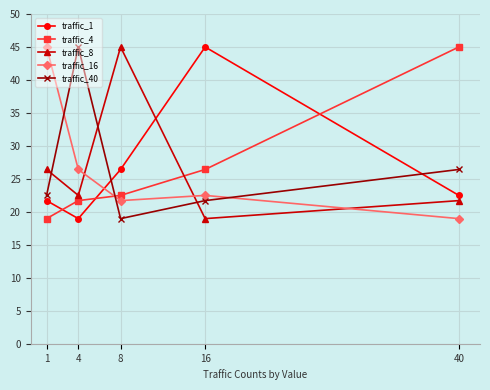

Does the chart display data point markers on the line(s)?

Yes